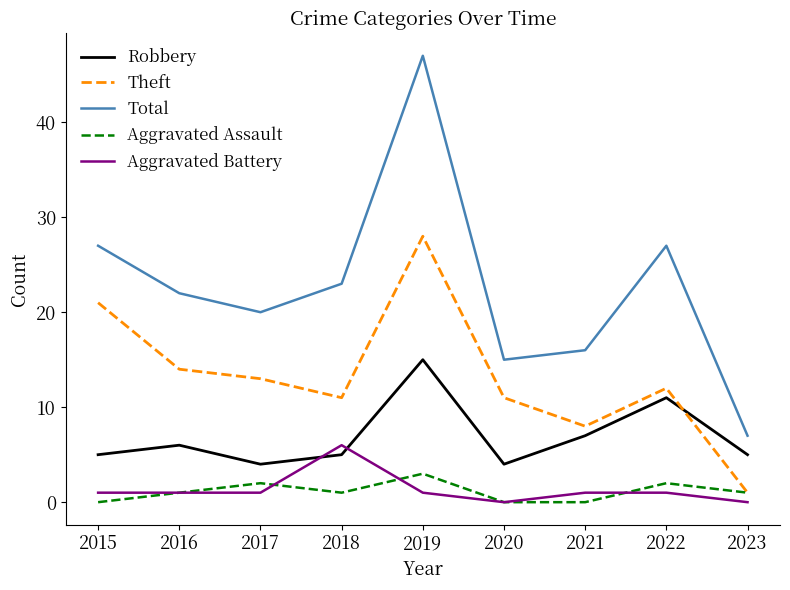

True or false: Aggravated Battery has a value of 1 at 2016.

True